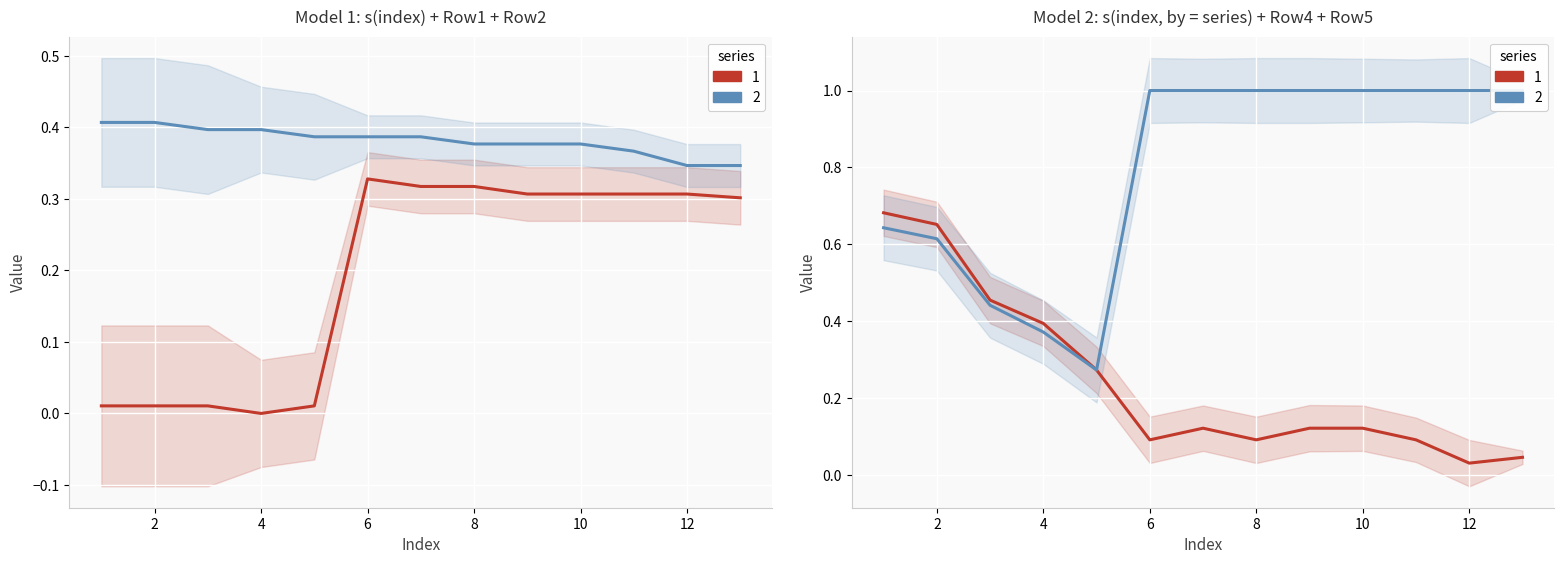

Reading left to right, list all the values displayed in this chart.

Row 1: 1=0.0	2=0.0	3=0.0	4=0.0	5=0.0	6=0.3	7=0.3	8=0.3	9=0.3	10=0.3	11=0.3	12=0.3	13=0.3
Row 2: 1=0.4	2=0.4	3=0.4	4=0.4	5=0.4	6=0.4	7=0.4	8=0.4	9=0.4	10=0.4	11=0.4	12=0.3	13=0.3
Row 4: 1=0.7	2=0.7	3=0.5	4=0.4	5=0.3	6=0.1	7=0.1	8=0.1	9=0.1	10=0.1	11=0.1	12=0.0	13=0.0
Row 5: 1=0.6	2=0.6	3=0.4	4=0.4	5=0.3	6=1.0	7=1.0	8=1.0	9=1.0	10=1.0	11=1.0	12=1.0	13=1.0